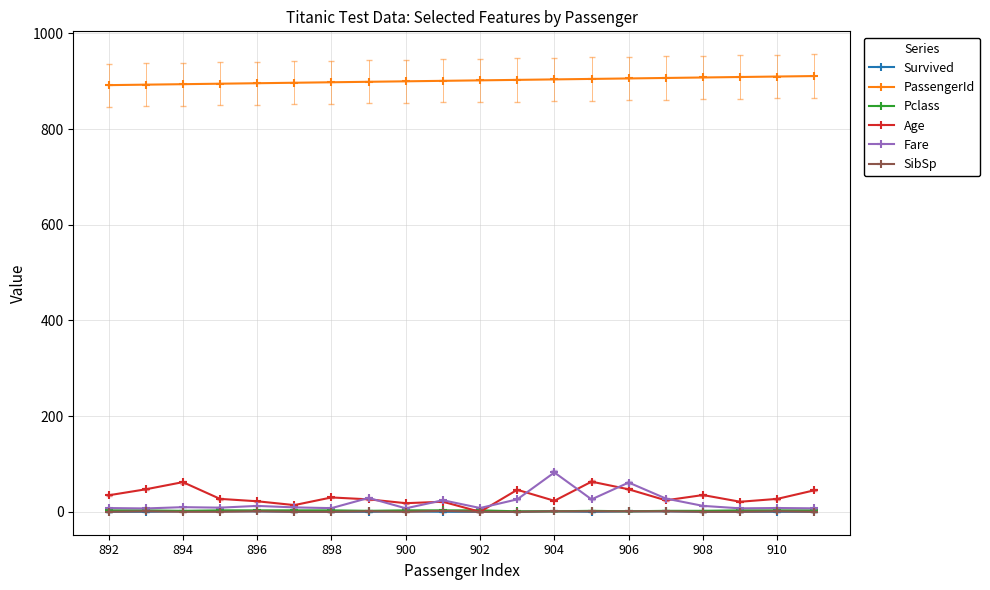

Which series has the largest total across all categories?

PassengerId